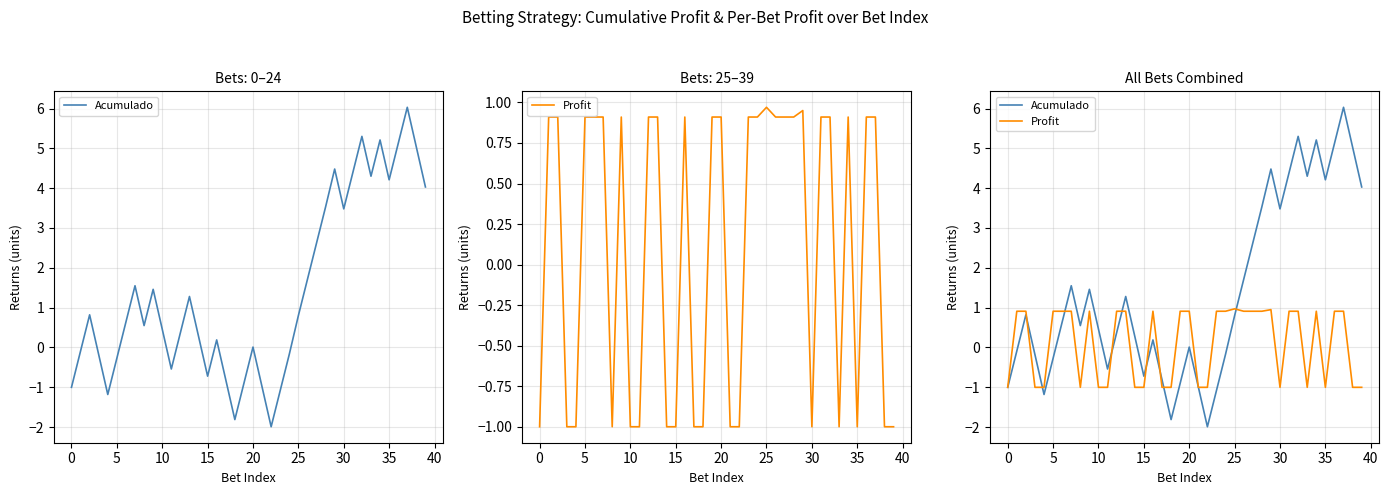

Which has a higher value, 37 or 33?

37